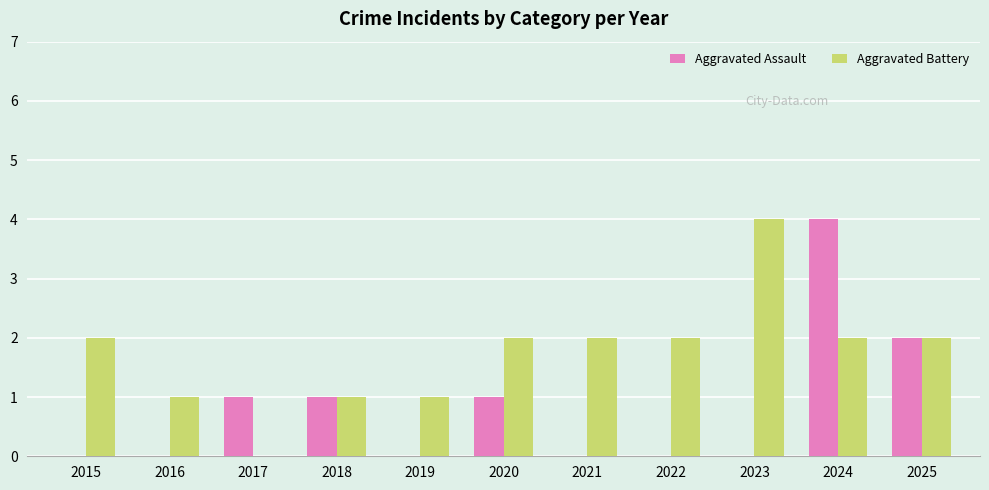

What is the greatest value displayed?

4